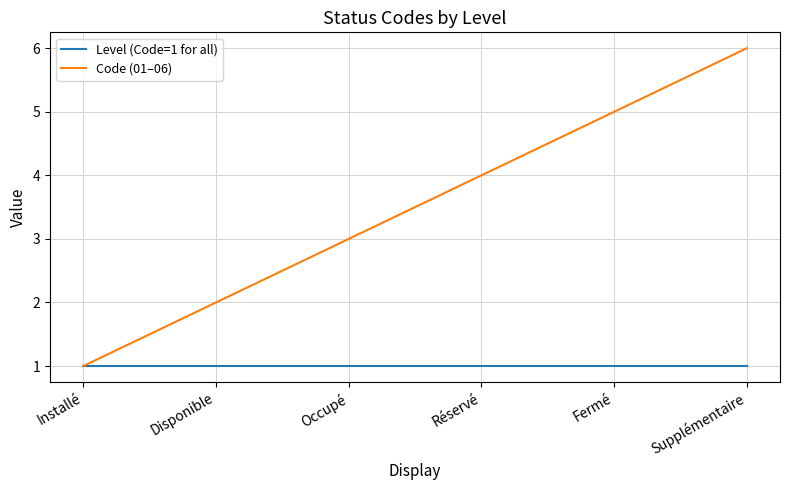

How many lines are shown in the chart?

2